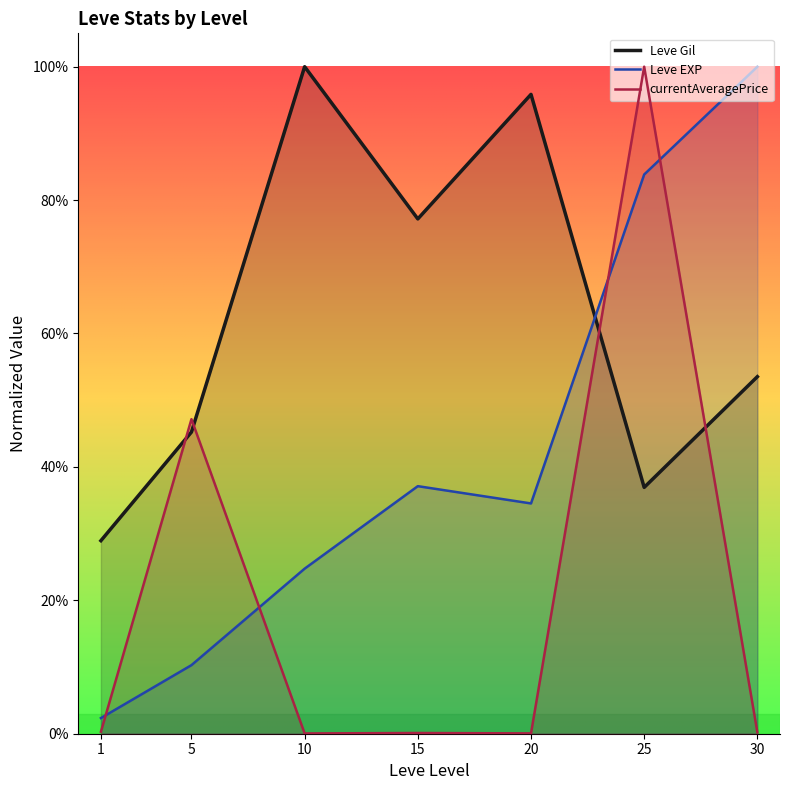

How many lines are shown in the chart?

3